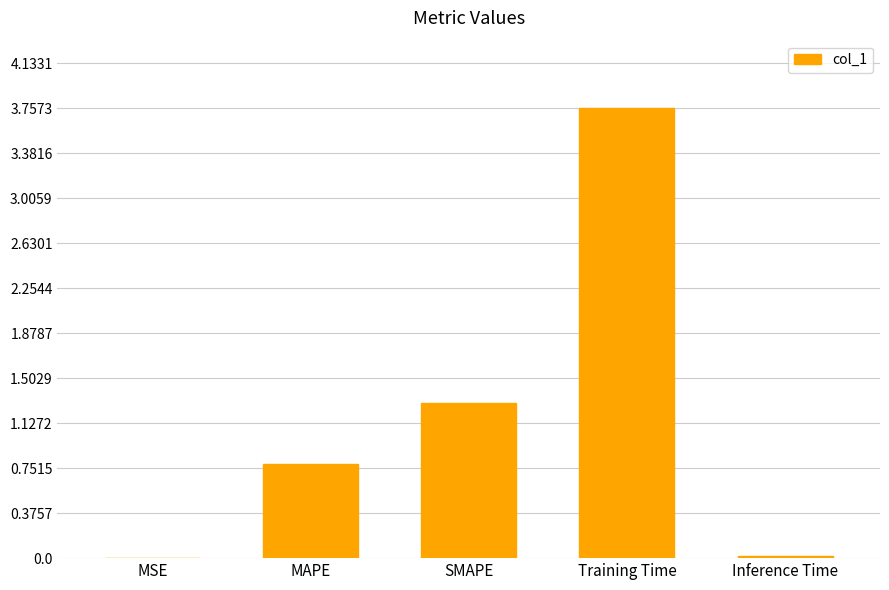

What is the difference between the values at SMAPE and MAPE?

0.5